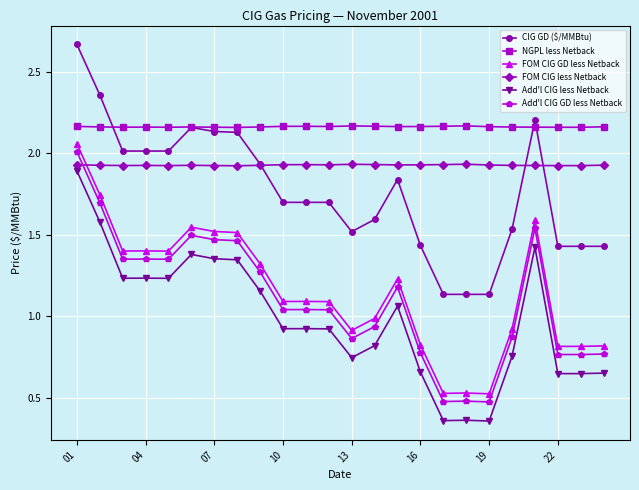

Which series has the largest total across all categories?

NGPL less Netback